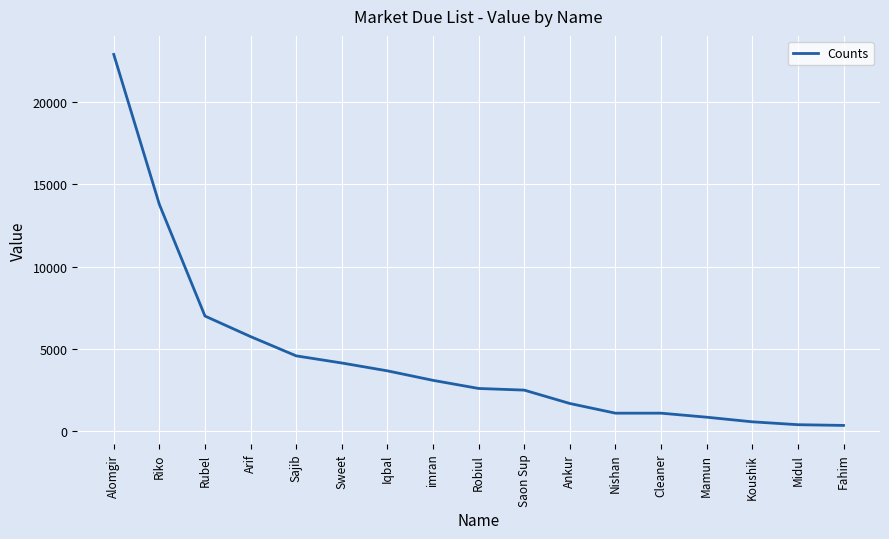

True or false: the data shows 1687 at Ankur.

True